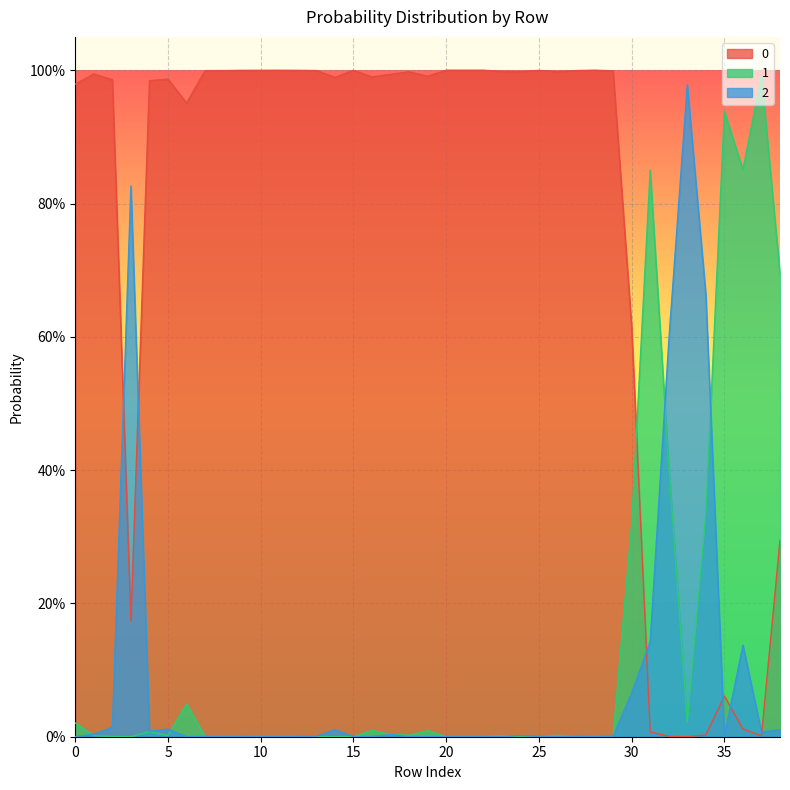

What is the sum of all 0 values?

30.0